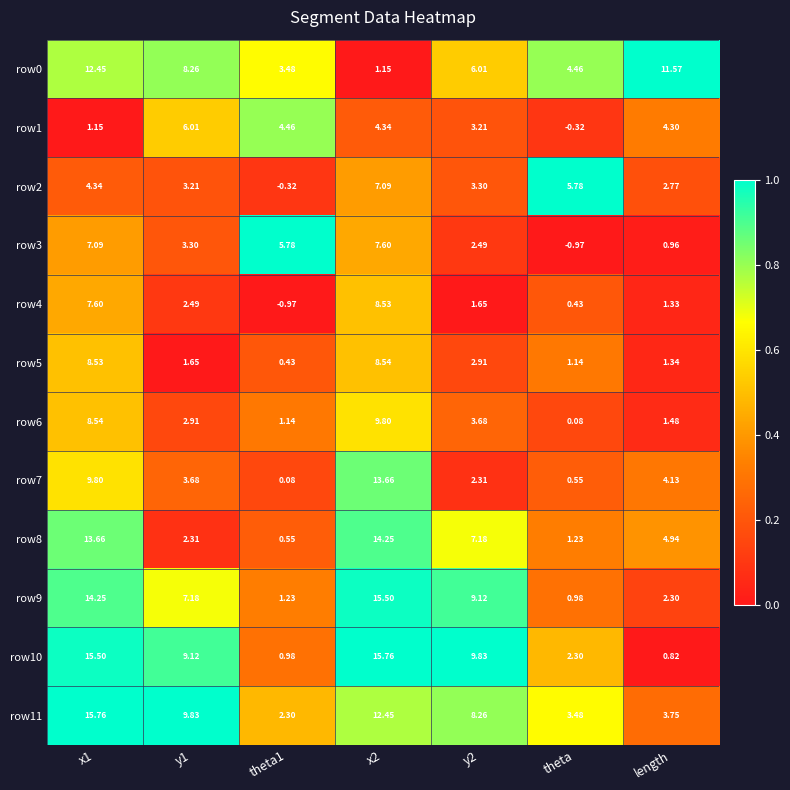

How many series are shown in this chart?

12